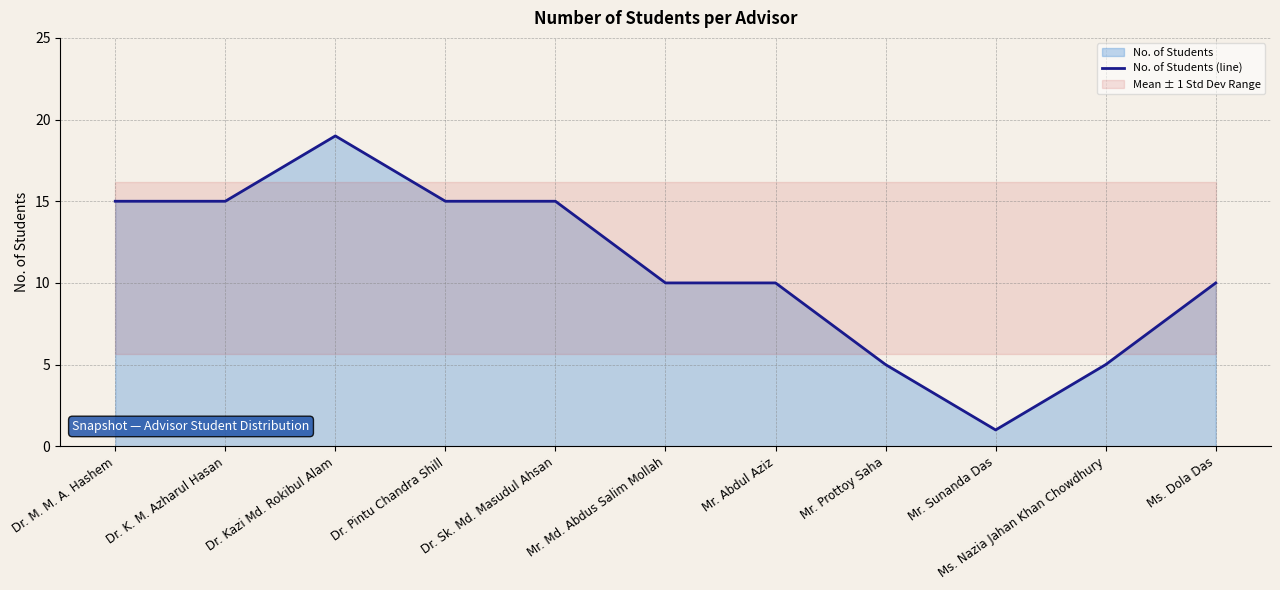

What is the difference between the second highest and minimum values?

14